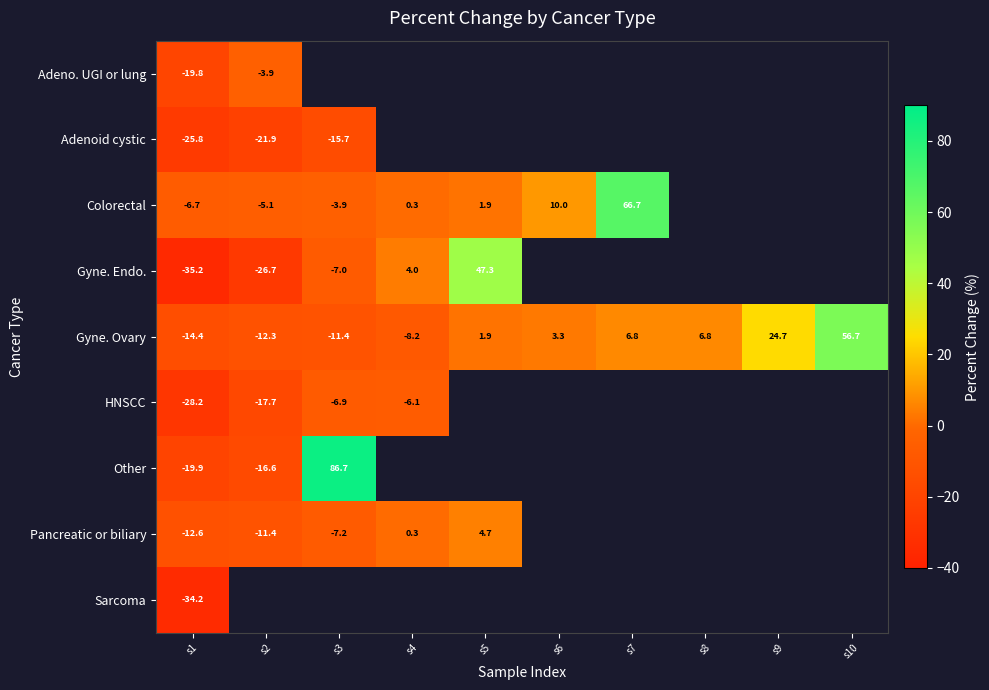

Which series changed the most between s2 and s9?

Gyne. Ovary